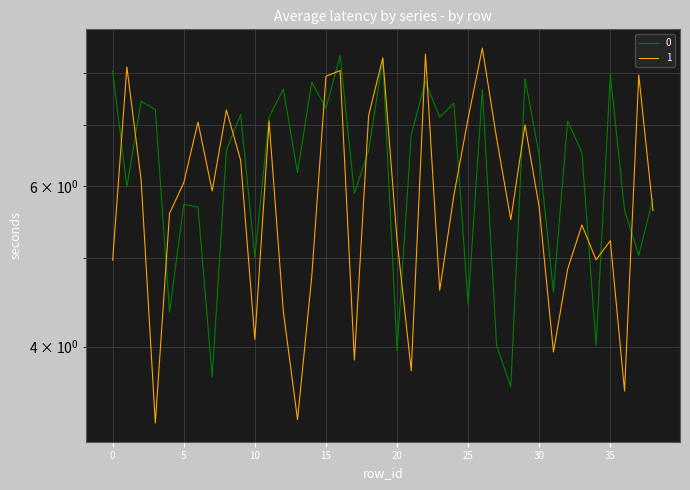

Is the value of 1 at 11 greater than the value of 0 at 33?

Yes